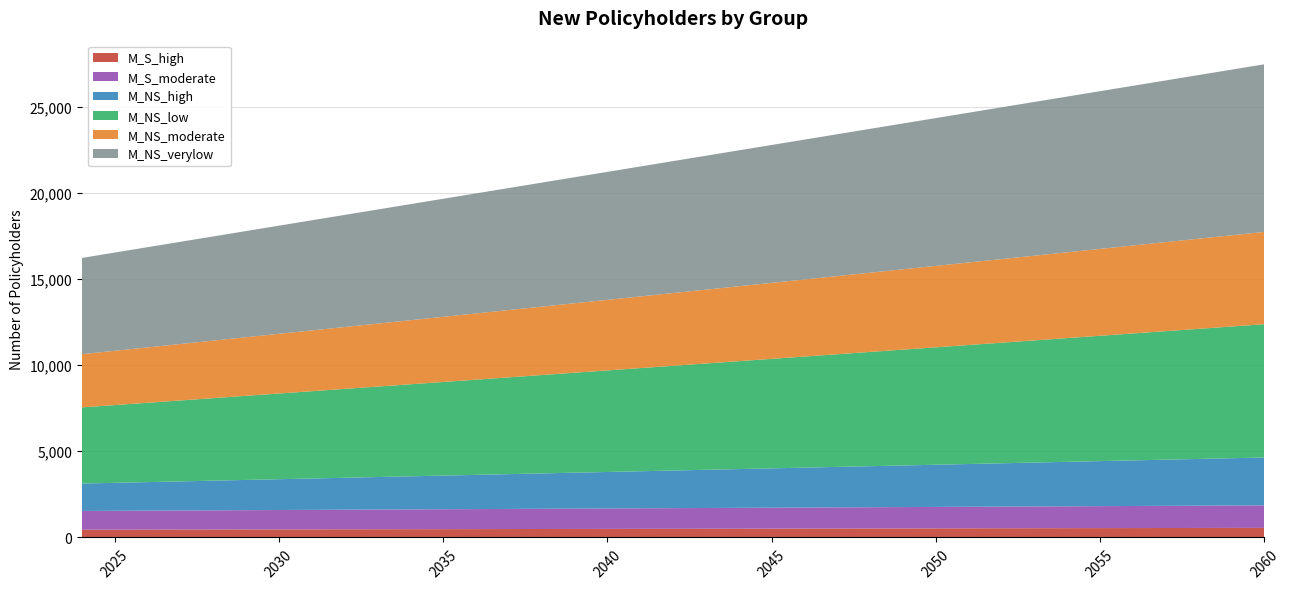

Reading left to right, extract all data points from this chart.

M_S_high: 449	452	455	458	461	464	467	470	473	476	479	482	485	488	491	494	497	500	503	506	509	512	515	518	521	524	527	530	533	536	539	542	545	548	551	554	557
M_S_moderate: 1089	1095	1101	1107	1113	1119	1125	1131	1137	1143	1149	1155	1161	1167	1173	1179	1185	1191	1197	1203	1209	1215	1221	1227	1233	1239	1245	1251	1257	1263	1269	1275	1281	1287	1293	1299	1305
M_NS_high: 1589	1622	1655	1688	1721	1754	1787	1820	1853	1886	1919	1952	1985	2018	2051	2084	2117	2150	2183	2216	2249	2282	2315	2348	2381	2414	2447	2480	2513	2546	2579	2612	2645	2678	2711	2744	2777
M_NS_low: 4419	4511	4603	4695	4787	4879	4971	5063	5155	5247	5339	5431	5523	5615	5707	5799	5891	5983	6075	6167	6259	6351	6443	6535	6627	6719	6811	6903	6995	7087	7179	7271	7363	7455	7547	7639	7731
M_NS_moderate: 3086	3149	3212	3275	3338	3401	3464	3527	3590	3653	3716	3779	3842	3905	3968	4031	4094	4157	4220	4283	4346	4409	4472	4535	4598	4661	4724	4787	4850	4913	4976	5039	5102	5165	5228	5291	5354
M_NS_verylow: 5583	5698	5813	5928	6043	6158	6273	6388	6503	6618	6733	6848	6963	7078	7193	7308	7423	7538	7653	7768	7883	7998	8113	8228	8343	8458	8573	8688	8803	8918	9033	9148	9263	9378	9493	9608	9723